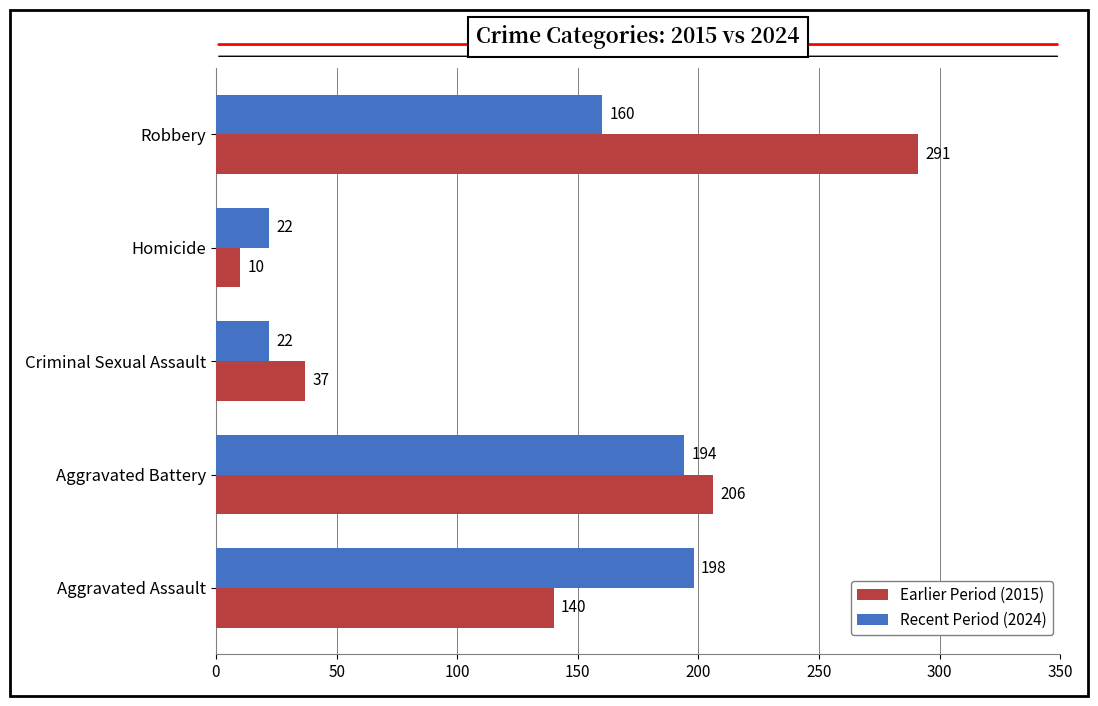

Where is Recent Period (2024) nearest to the value 110?

Robbery